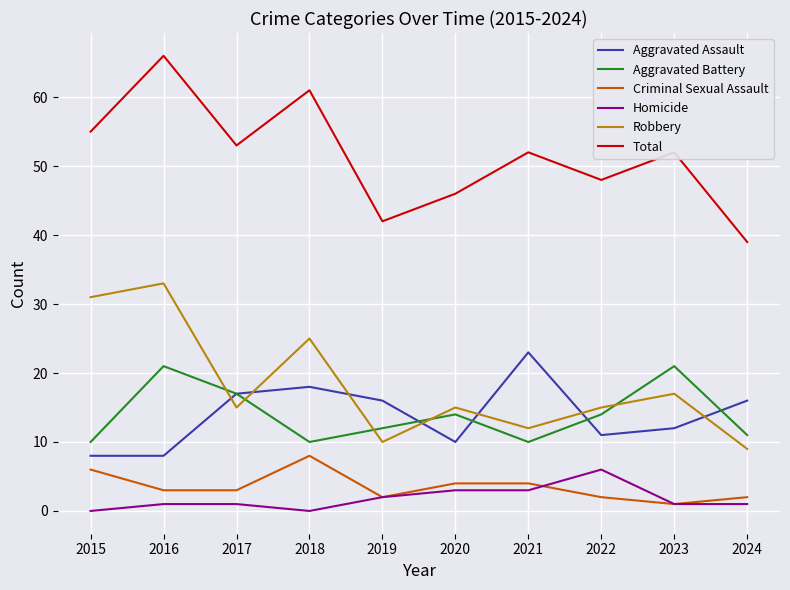

Which label corresponds to the largest value in the chart?

2016